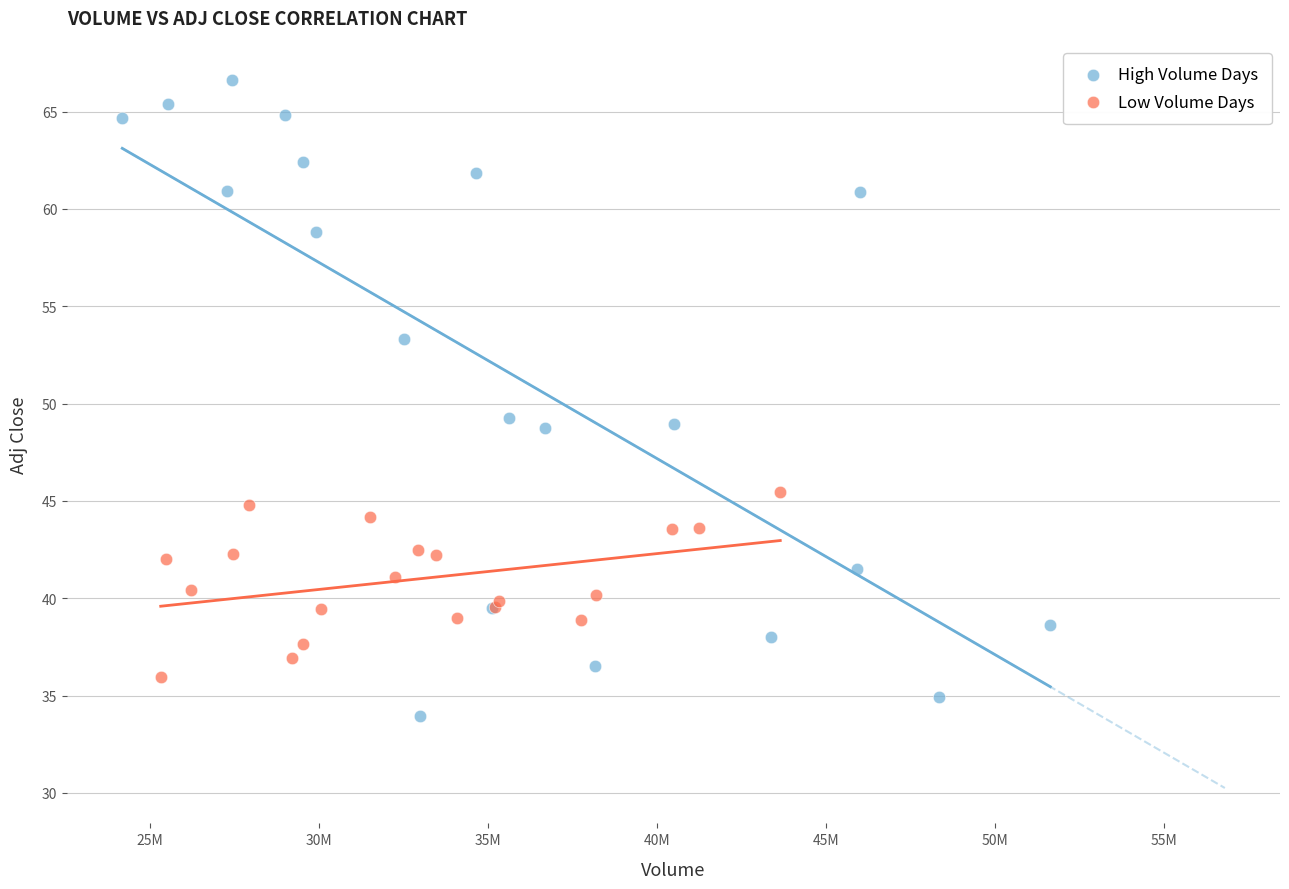

Which series has the largest Y range (max minus min)?

High Volume Days